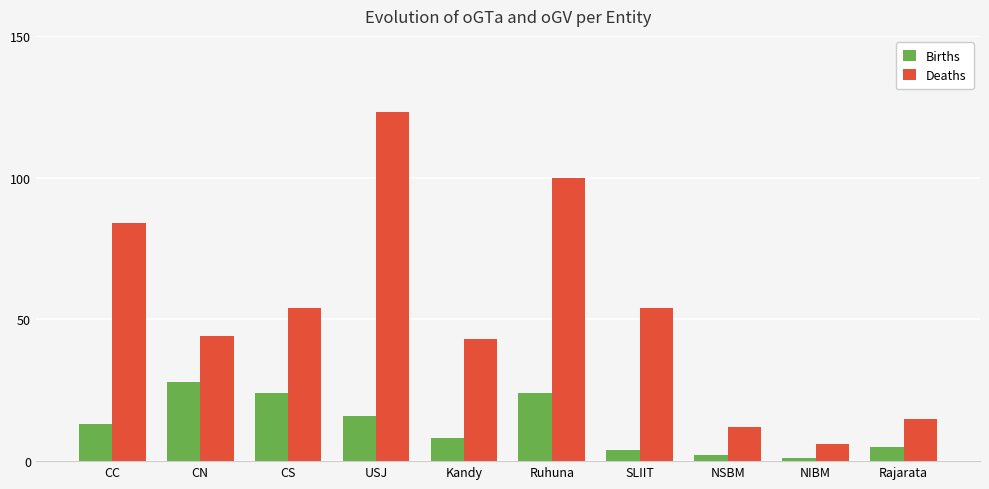

What is the label of the 7th bar from the right?

USJ